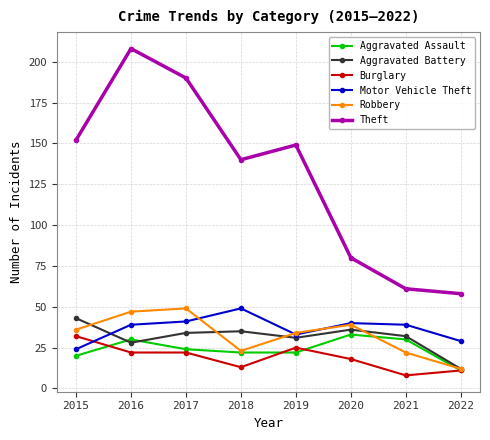

What is the sum of the Aggravated Battery values at 2021 and 2022?

44